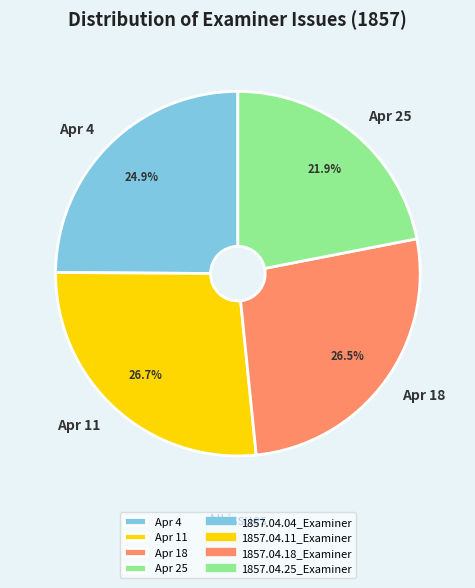

Which category has the smallest portion of the pie?

Apr 25